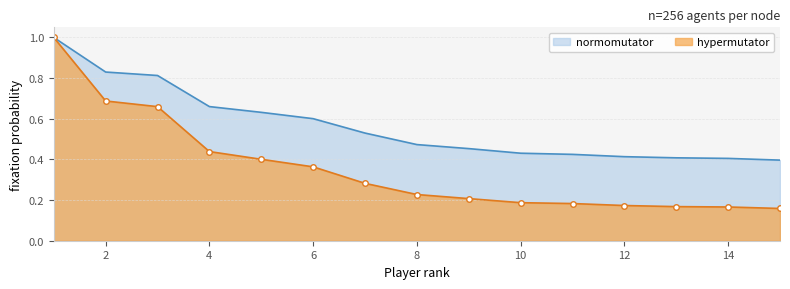

Is the value of hypermutator at 1 greater than the value of normomutator at 13?

Yes